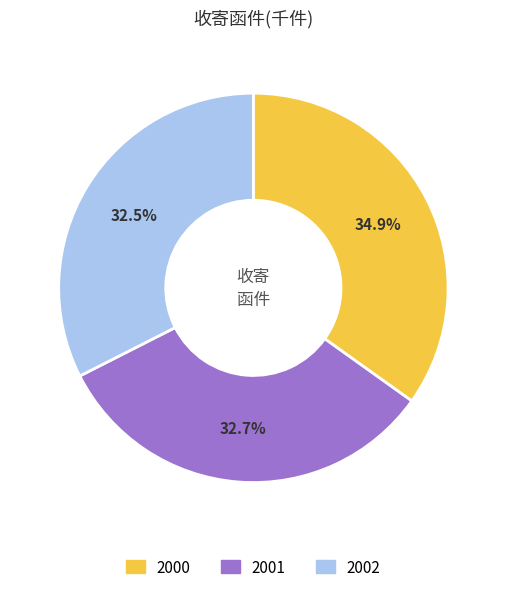

What is the largest slice in the pie chart?

2000